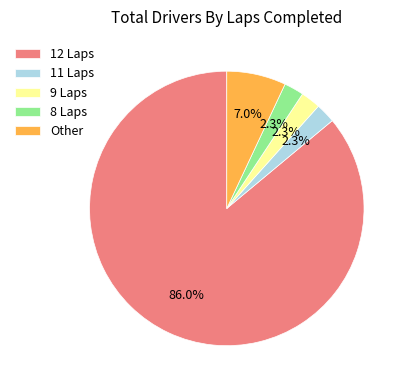

To the nearest percent, what portion does 8 Laps represent?

2%